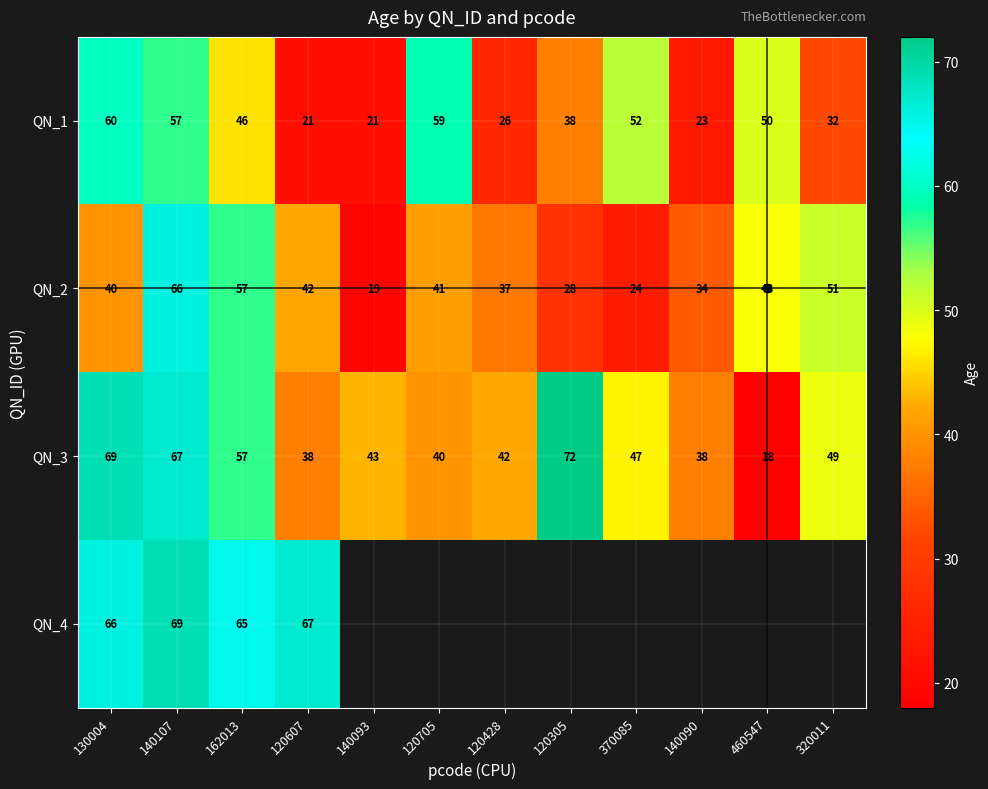

Which has a higher value, 120607 or 120705?

120705